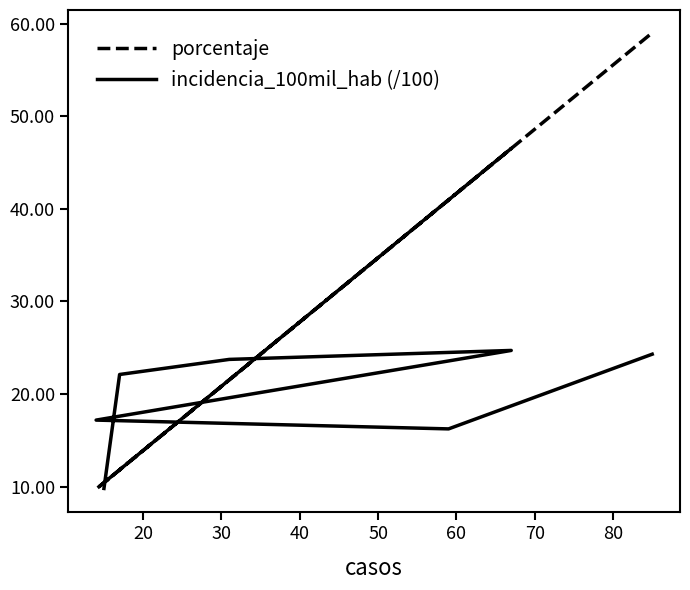

The incidencia_100mil_hab (/100) series shows 6.1 at 20. True or false?

False